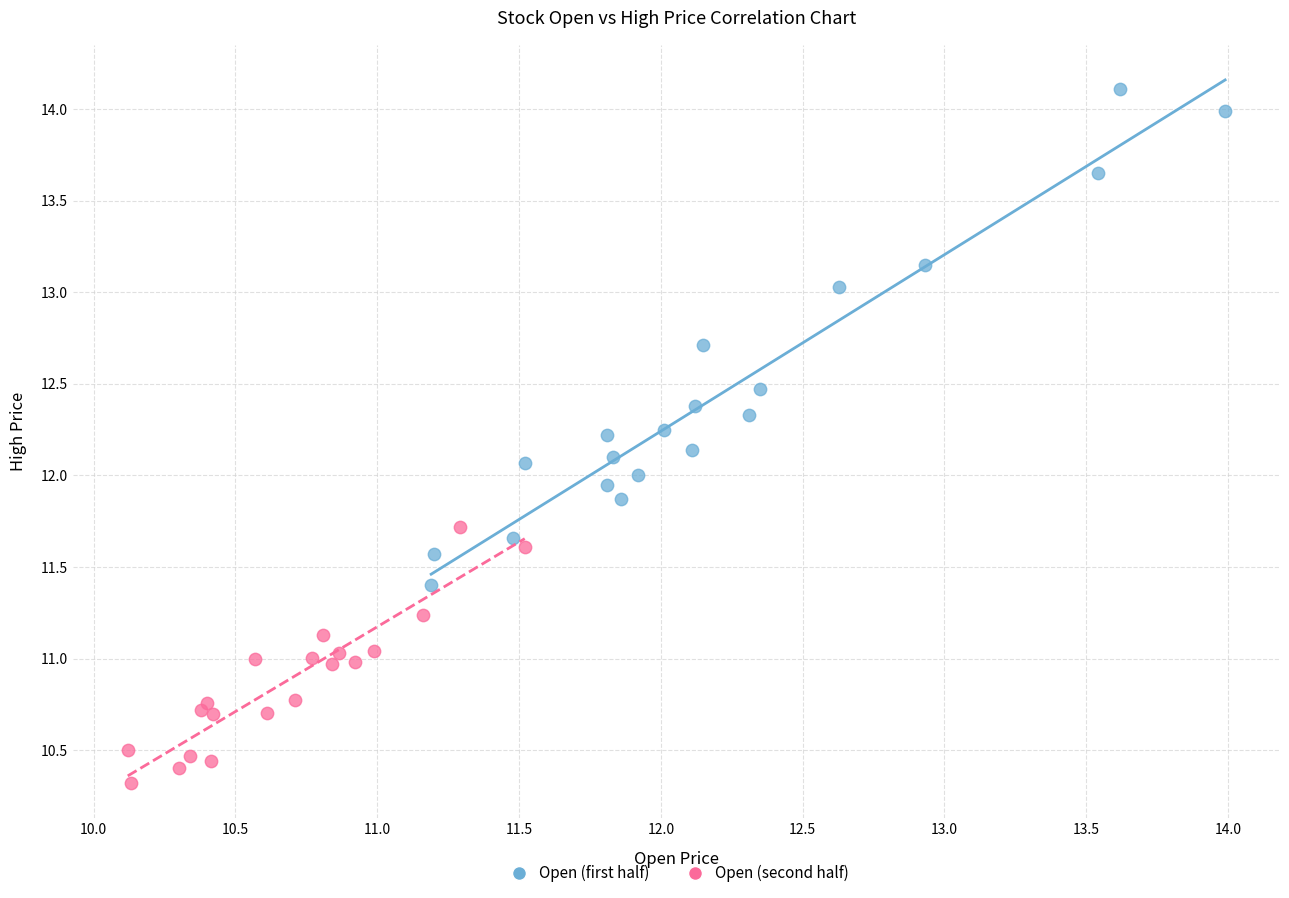

Which series contains the lowest Y value?

Open (second half)